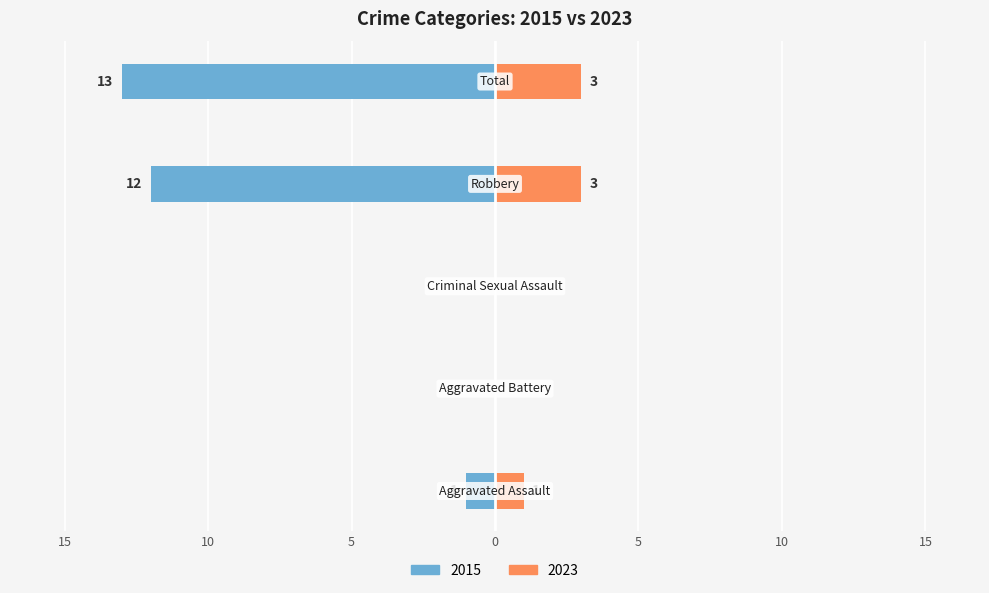

Reading left to right, what are all the values shown in this chart?

Left (earlier years): -1	0	0	-12	-13
Right (later years): 1	0	0	3	3